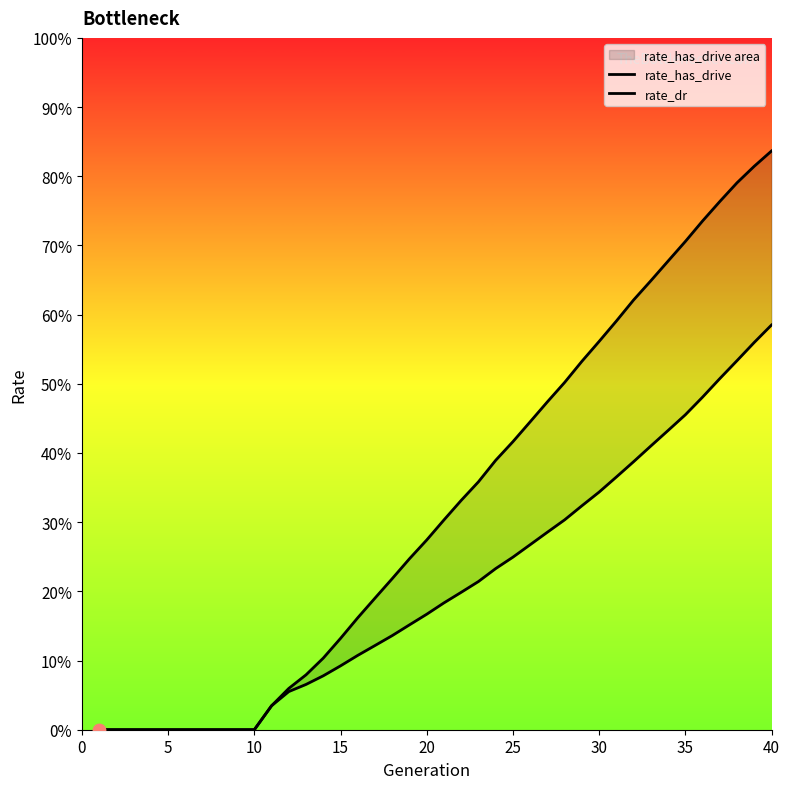

Which series reaches the minimum Y coordinate?

rate_has_drive